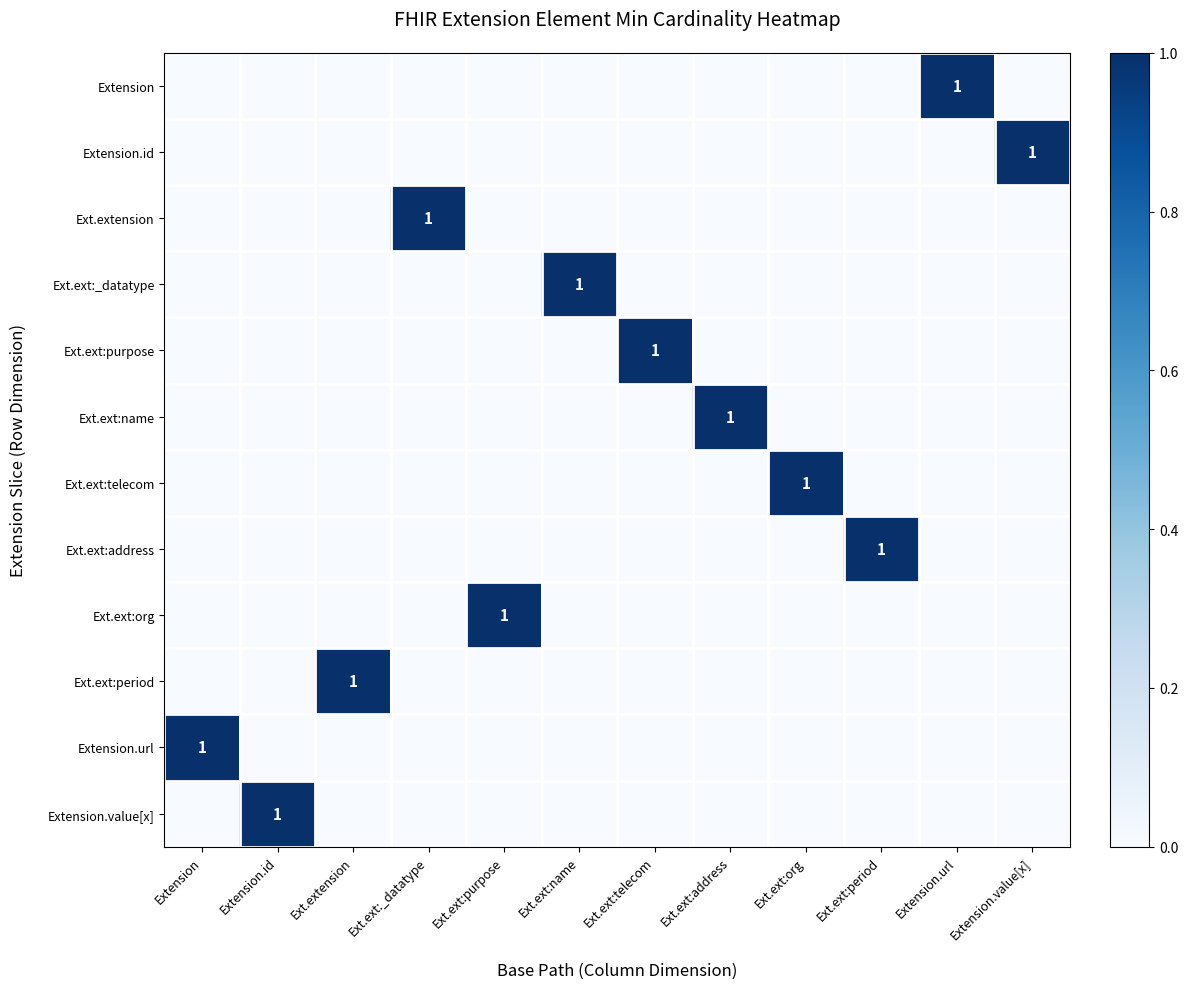

The Ext.extension series shows 0 at Ext.ext:_datatype. True or false?

False